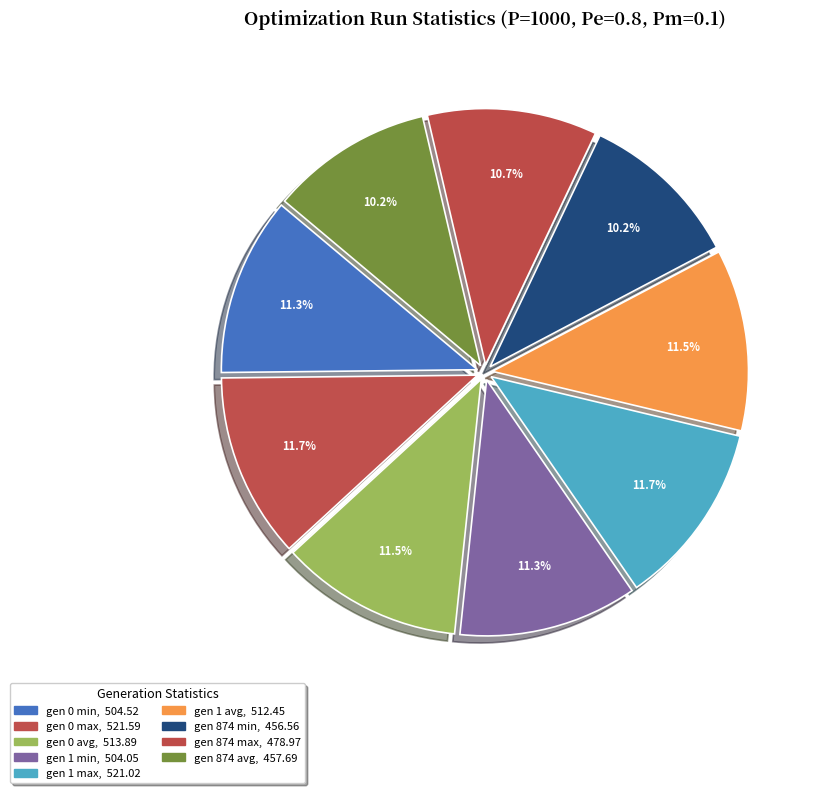

To the nearest percent, what percentage of the pie is gen 874 min?

10%